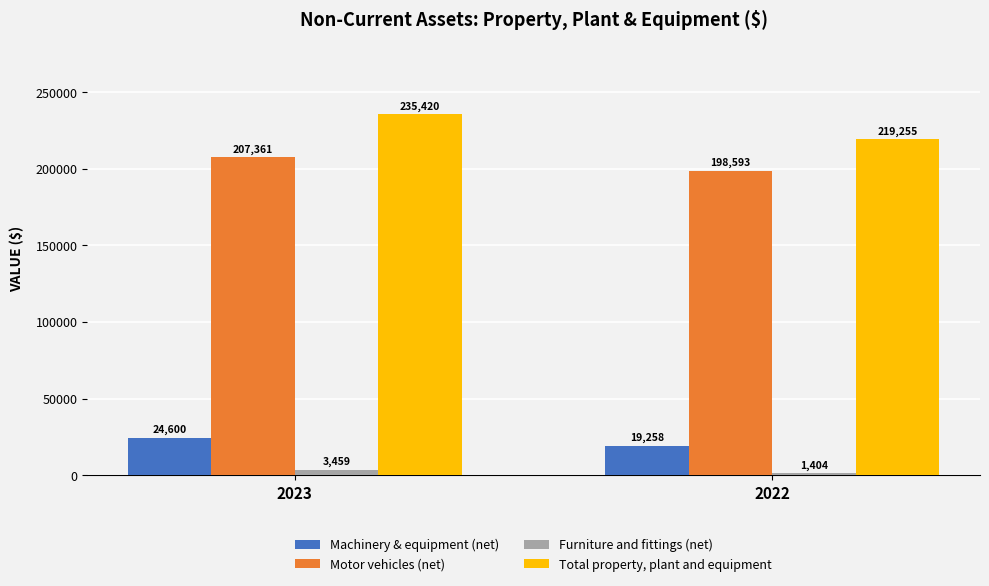

What is the value of the Machinery & equipment (net) bar at the 1st from the left?

24600